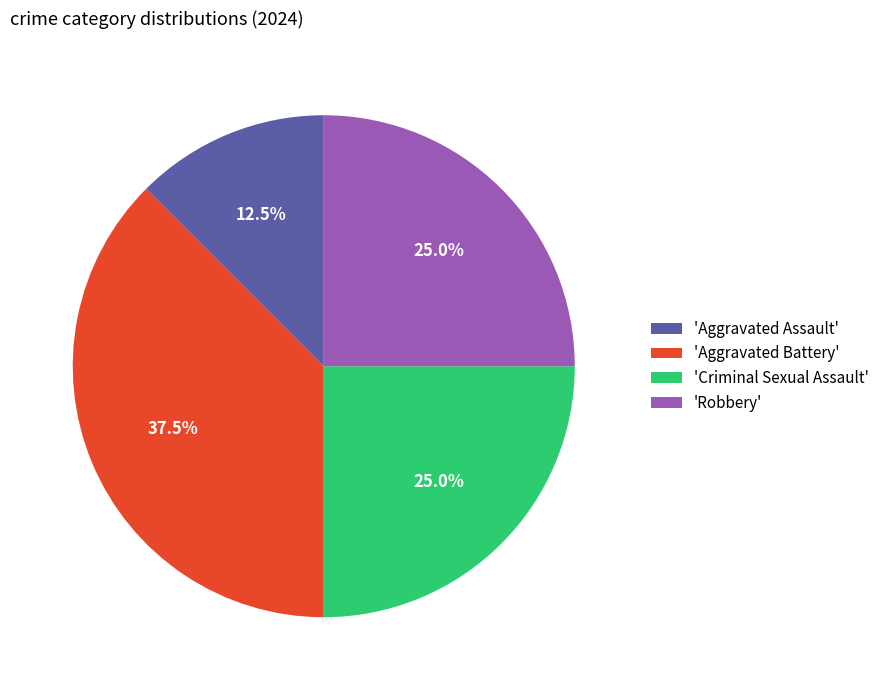

Between 'Robbery' and 'Aggravated Battery', which is larger?

'Aggravated Battery'